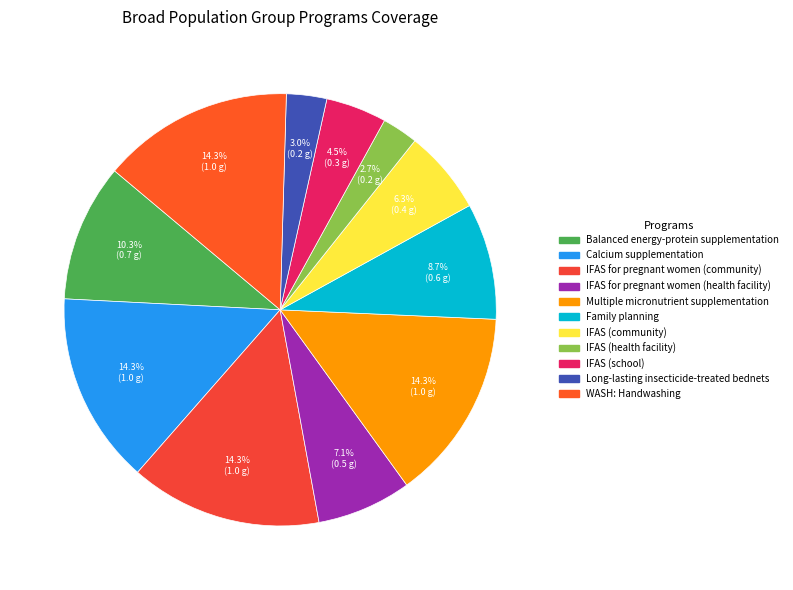

Count the number of slices in the pie.

11